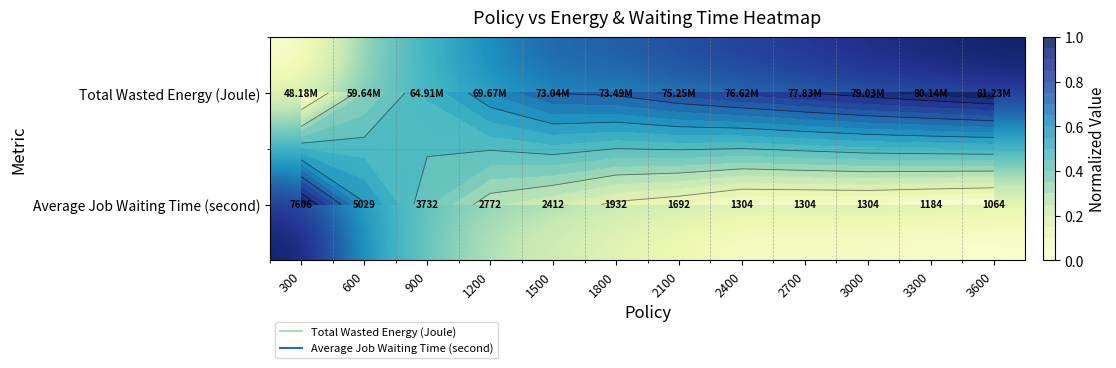

List the labels in order of Total Wasted Energy (Joule) value, largest first.

3600, 3300, 3000, 2700, 2400, 2100, 1800, 1500, 1200, 900, 600, 300